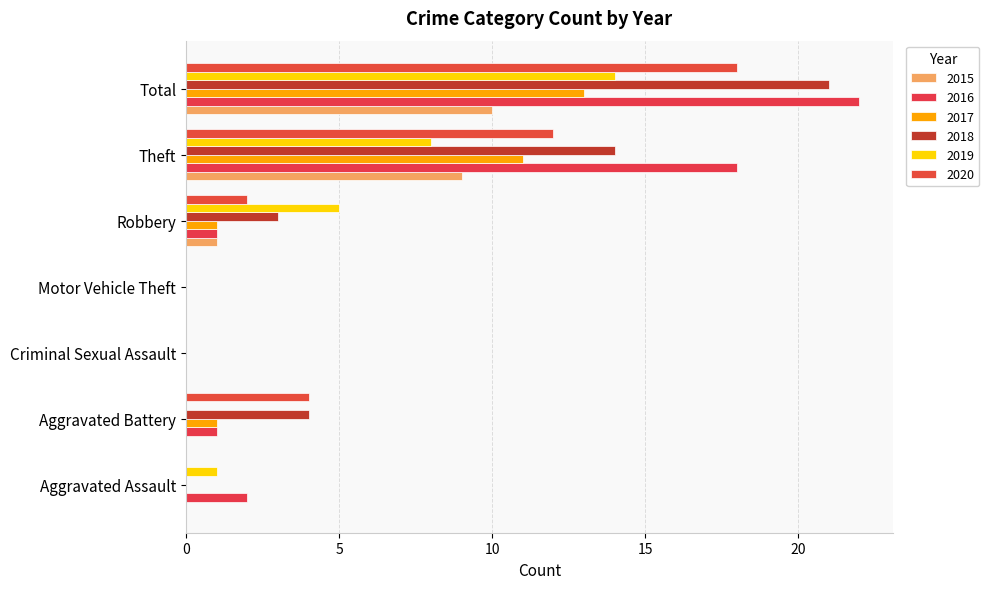

Count the number of data series in this chart.

6